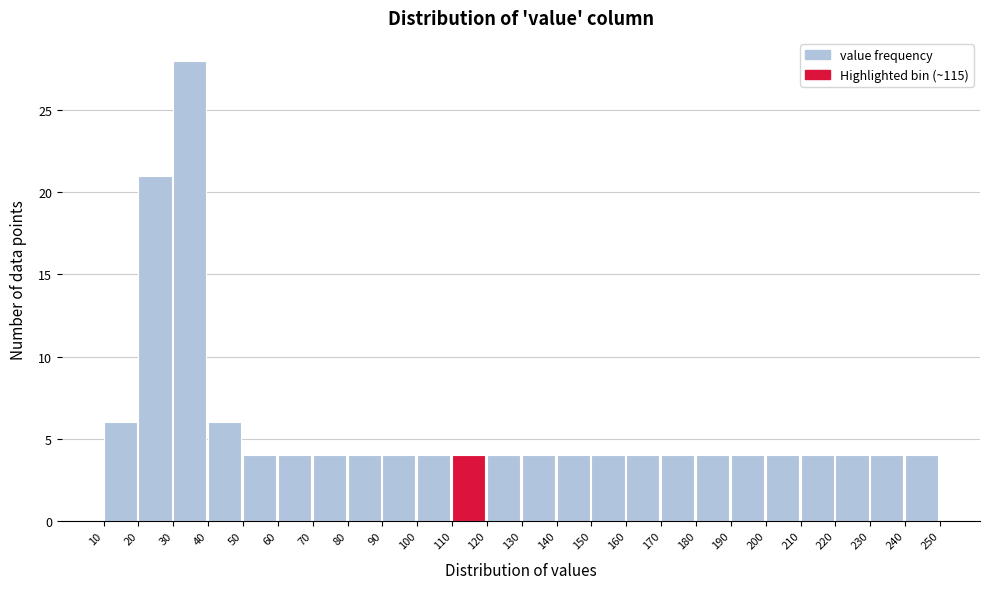

Which range on the x-axis has the tallest bar?

30 to 40